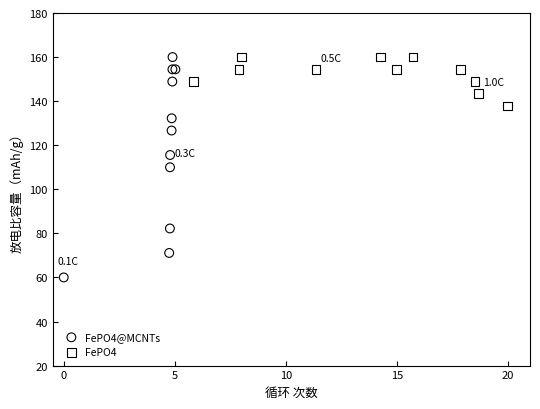

Which series reaches the minimum Y coordinate?

FePO4@MCNTs